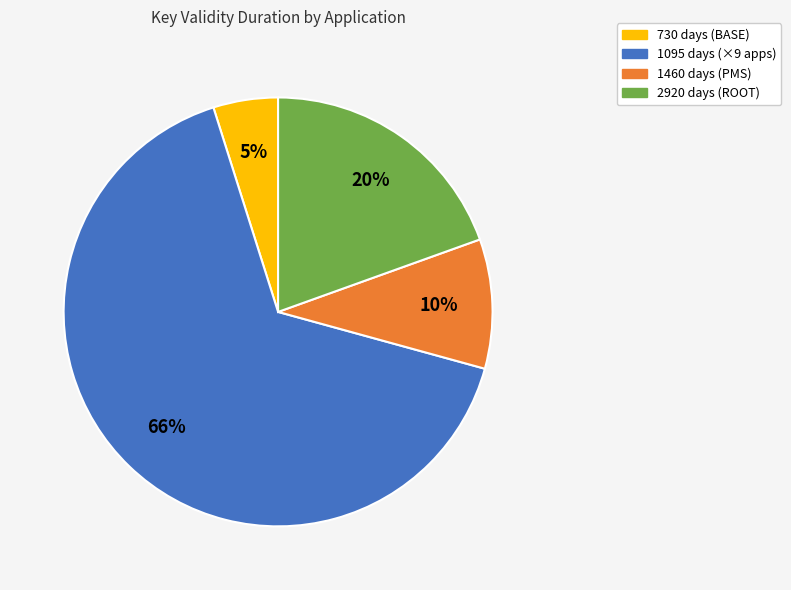

Is there a majority slice in this chart?

Yes